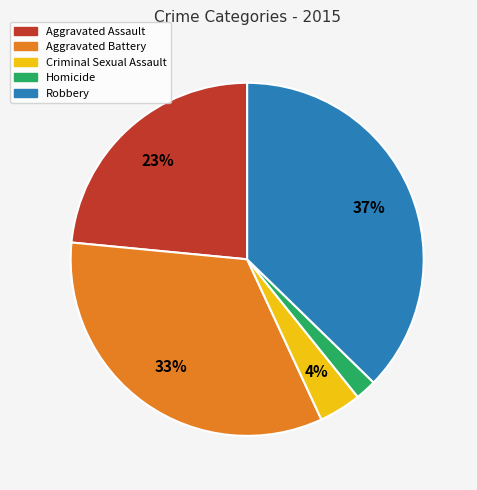

How many segments does this pie chart have?

5